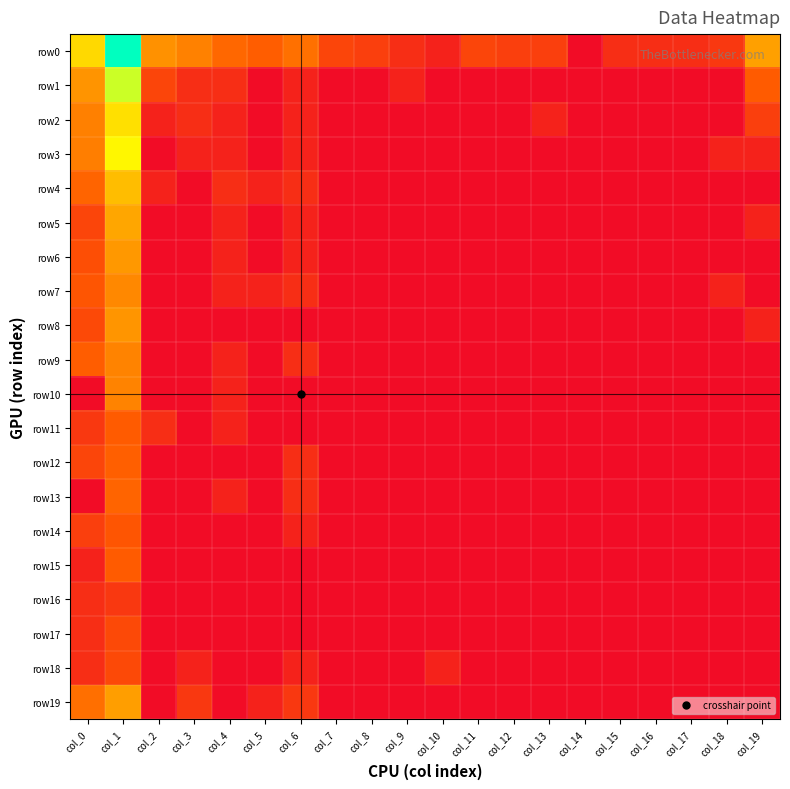

Reading left to right, transcribe all the data shown in this chart.

row0: col_0=6.3	col_1=9.7	col_2=4.2	col_3=3.7	col_4=2.9	col_5=2.6	col_6=3.2	col_7=1.8	col_8=1.6	col_9=1.1	col_10=0.7	col_11=1.8	col_12=1.6	col_13=1.6	col_14=0.0	col_15=1.1	col_16=1.1	col_17=1.1	col_18=1.4	col_19=4.7
row1: col_0=4.3	col_1=7.8	col_2=1.8	col_3=1.1	col_4=1.1	col_5=0.0	col_6=0.7	col_7=0.0	col_8=0.0	col_9=0.7	col_10=0.0	col_11=0.0	col_12=0.0	col_13=0.0	col_14=0.0	col_15=0.0	col_16=0.0	col_17=0.0	col_18=0.0	col_19=2.5
row2: col_0=3.7	col_1=6.4	col_2=0.7	col_3=1.1	col_4=0.7	col_5=0.0	col_6=0.7	col_7=0.0	col_8=0.0	col_9=0.0	col_10=0.0	col_11=0.0	col_12=0.0	col_13=0.7	col_14=0.0	col_15=0.0	col_16=0.0	col_17=0.0	col_18=0.0	col_19=1.6
row3: col_0=3.6	col_1=7.1	col_2=0.0	col_3=0.7	col_4=0.7	col_5=0.0	col_6=0.7	col_7=0.0	col_8=0.0	col_9=0.0	col_10=0.0	col_11=0.0	col_12=0.0	col_13=0.0	col_14=0.0	col_15=0.0	col_16=0.0	col_17=0.0	col_18=0.7	col_19=0.7
row4: col_0=2.8	col_1=5.5	col_2=0.7	col_3=0.0	col_4=1.1	col_5=0.7	col_6=1.1	col_7=0.0	col_8=0.0	col_9=0.0	col_10=0.0	col_11=0.0	col_12=0.0	col_13=0.0	col_14=0.0	col_15=0.0	col_16=0.0	col_17=0.0	col_18=0.0	col_19=0.0
row5: col_0=1.8	col_1=4.9	col_2=0.0	col_3=0.0	col_4=0.7	col_5=0.0	col_6=0.7	col_7=0.0	col_8=0.0	col_9=0.0	col_10=0.0	col_11=0.0	col_12=0.0	col_13=0.0	col_14=0.0	col_15=0.0	col_16=0.0	col_17=0.0	col_18=0.0	col_19=0.7
row6: col_0=2.1	col_1=4.4	col_2=0.0	col_3=0.0	col_4=0.7	col_5=0.0	col_6=0.7	col_7=0.0	col_8=0.0	col_9=0.0	col_10=0.0	col_11=0.0	col_12=0.0	col_13=0.0	col_14=0.0	col_15=0.0	col_16=0.0	col_17=0.0	col_18=0.0	col_19=0.0
row7: col_0=2.3	col_1=3.9	col_2=0.0	col_3=0.0	col_4=0.7	col_5=0.7	col_6=1.1	col_7=0.0	col_8=0.0	col_9=0.0	col_10=0.0	col_11=0.0	col_12=0.0	col_13=0.0	col_14=0.0	col_15=0.0	col_16=0.0	col_17=0.0	col_18=0.7	col_19=0.0
row8: col_0=1.9	col_1=4.3	col_2=0.0	col_3=0.0	col_4=0.0	col_5=0.0	col_6=0.0	col_7=0.0	col_8=0.0	col_9=0.0	col_10=0.0	col_11=0.0	col_12=0.0	col_13=0.0	col_14=0.0	col_15=0.0	col_16=0.0	col_17=0.0	col_18=0.0	col_19=0.7
row9: col_0=2.6	col_1=3.8	col_2=0.0	col_3=0.0	col_4=0.7	col_5=0.0	col_6=1.1	col_7=0.0	col_8=0.0	col_9=0.0	col_10=0.0	col_11=0.0	col_12=0.0	col_13=0.0	col_14=0.0	col_15=0.0	col_16=0.0	col_17=0.0	col_18=0.0	col_19=0.0
row10: col_0=0.0	col_1=3.8	col_2=0.0	col_3=0.0	col_4=0.7	col_5=0.0	col_6=0.0	col_7=0.0	col_8=0.0	col_9=0.0	col_10=0.0	col_11=0.0	col_12=0.0	col_13=0.0	col_14=0.0	col_15=0.0	col_16=0.0	col_17=0.0	col_18=0.0	col_19=0.0
row11: col_0=1.4	col_1=2.5	col_2=1.1	col_3=0.0	col_4=0.7	col_5=0.0	col_6=0.0	col_7=0.0	col_8=0.0	col_9=0.0	col_10=0.0	col_11=0.0	col_12=0.0	col_13=0.0	col_14=0.0	col_15=0.0	col_16=0.0	col_17=0.0	col_18=0.0	col_19=0.0
row12: col_0=1.8	col_1=2.6	col_2=0.0	col_3=0.0	col_4=0.0	col_5=0.0	col_6=1.1	col_7=0.0	col_8=0.0	col_9=0.0	col_10=0.0	col_11=0.0	col_12=0.0	col_13=0.0	col_14=0.0	col_15=0.0	col_16=0.0	col_17=0.0	col_18=0.0	col_19=0.0
row13: col_0=0.0	col_1=2.8	col_2=0.0	col_3=0.0	col_4=0.7	col_5=0.0	col_6=1.1	col_7=0.0	col_8=0.0	col_9=0.0	col_10=0.0	col_11=0.0	col_12=0.0	col_13=0.0	col_14=0.0	col_15=0.0	col_16=0.0	col_17=0.0	col_18=0.0	col_19=0.0
row14: col_0=1.6	col_1=2.3	col_2=0.0	col_3=0.0	col_4=0.0	col_5=0.0	col_6=0.7	col_7=0.0	col_8=0.0	col_9=0.0	col_10=0.0	col_11=0.0	col_12=0.0	col_13=0.0	col_14=0.0	col_15=0.0	col_16=0.0	col_17=0.0	col_18=0.0	col_19=0.0
row15: col_0=0.7	col_1=2.5	col_2=0.0	col_3=0.0	col_4=0.0	col_5=0.0	col_6=0.0	col_7=0.0	col_8=0.0	col_9=0.0	col_10=0.0	col_11=0.0	col_12=0.0	col_13=0.0	col_14=0.0	col_15=0.0	col_16=0.0	col_17=0.0	col_18=0.0	col_19=0.0
row16: col_0=1.1	col_1=1.4	col_2=0.0	col_3=0.0	col_4=0.0	col_5=0.0	col_6=0.0	col_7=0.0	col_8=0.0	col_9=0.0	col_10=0.0	col_11=0.0	col_12=0.0	col_13=0.0	col_14=0.0	col_15=0.0	col_16=0.0	col_17=0.0	col_18=0.0	col_19=0.0
row17: col_0=1.1	col_1=1.9	col_2=0.0	col_3=0.0	col_4=0.0	col_5=0.0	col_6=0.0	col_7=0.0	col_8=0.0	col_9=0.0	col_10=0.0	col_11=0.0	col_12=0.0	col_13=0.0	col_14=0.0	col_15=0.0	col_16=0.0	col_17=0.0	col_18=0.0	col_19=0.0
row18: col_0=1.1	col_1=1.9	col_2=0.0	col_3=0.7	col_4=0.0	col_5=0.0	col_6=0.7	col_7=0.0	col_8=0.0	col_9=0.0	col_10=0.7	col_11=0.0	col_12=0.0	col_13=0.0	col_14=0.0	col_15=0.0	col_16=0.0	col_17=0.0	col_18=0.0	col_19=0.0
row19: col_0=3.1	col_1=4.6	col_2=0.0	col_3=1.4	col_4=0.0	col_5=0.7	col_6=1.4	col_7=0.0	col_8=0.0	col_9=0.0	col_10=0.0	col_11=0.0	col_12=0.0	col_13=0.0	col_14=0.0	col_15=0.0	col_16=0.0	col_17=0.0	col_18=0.0	col_19=0.0